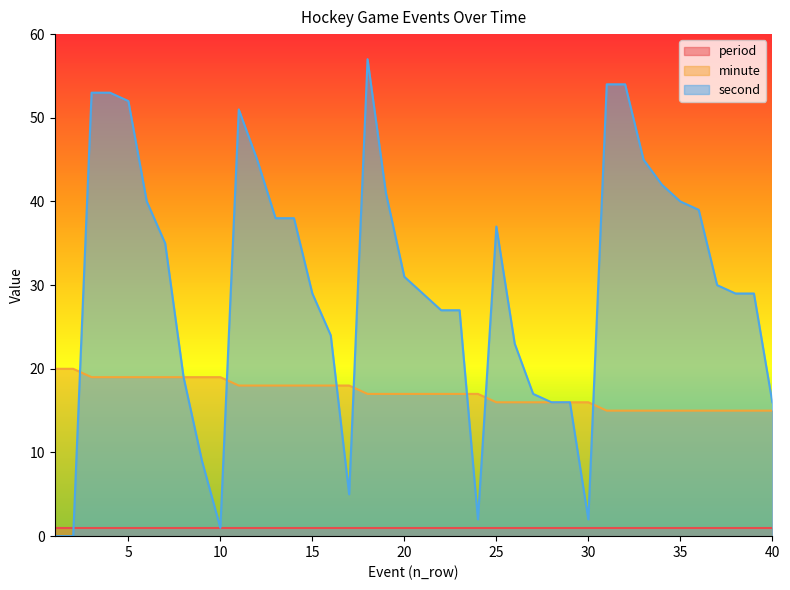

The second series shows 40 at 35. True or false?

True